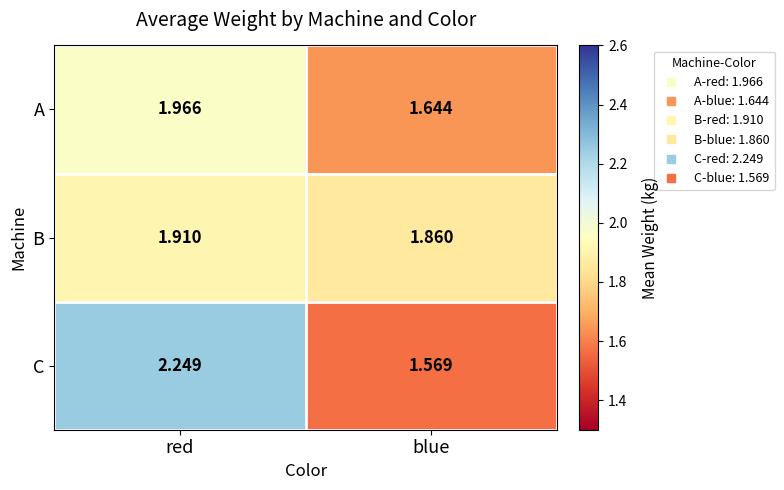

At which label does C reach its peak?

red